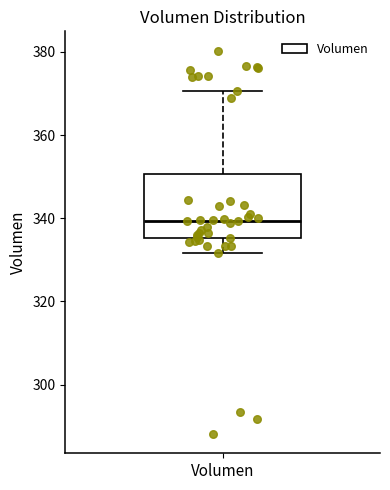

Where is the upper edge of the box for Volumen on the y-axis? The values are not printed on the chart, so give them approximately, as read against the axis.

350